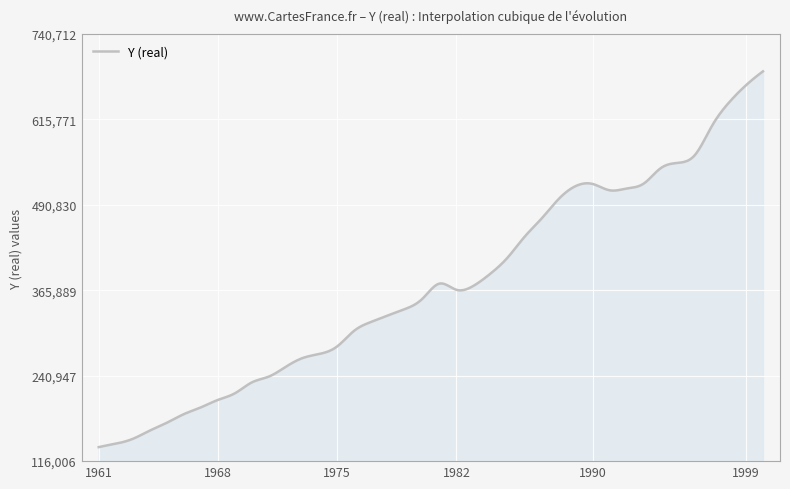

What is the difference between the maximum and minimum values?

549366.8